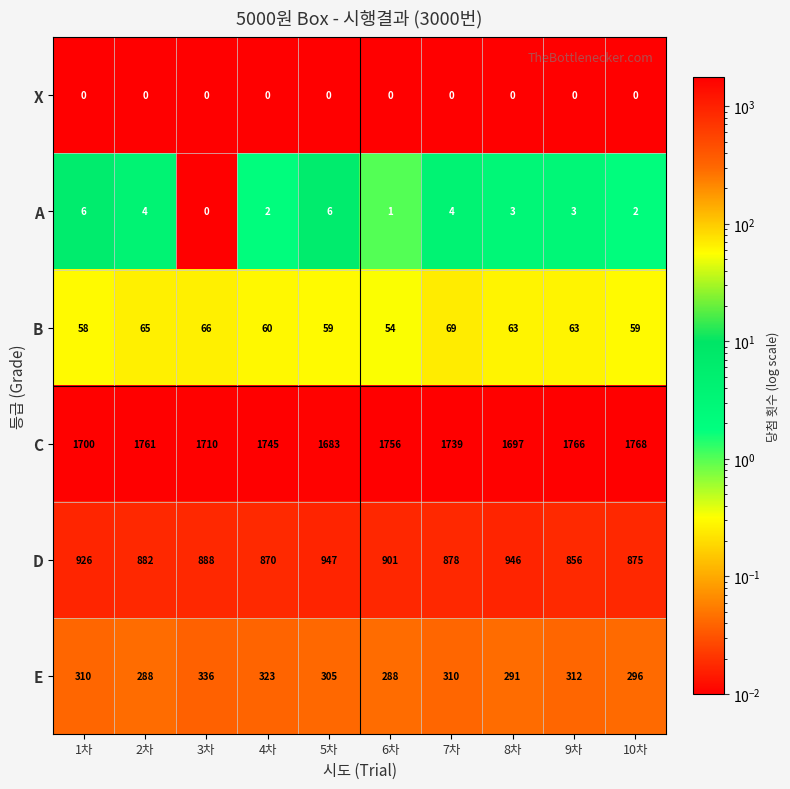

True or false: E has a value of 88 at 8차.

False